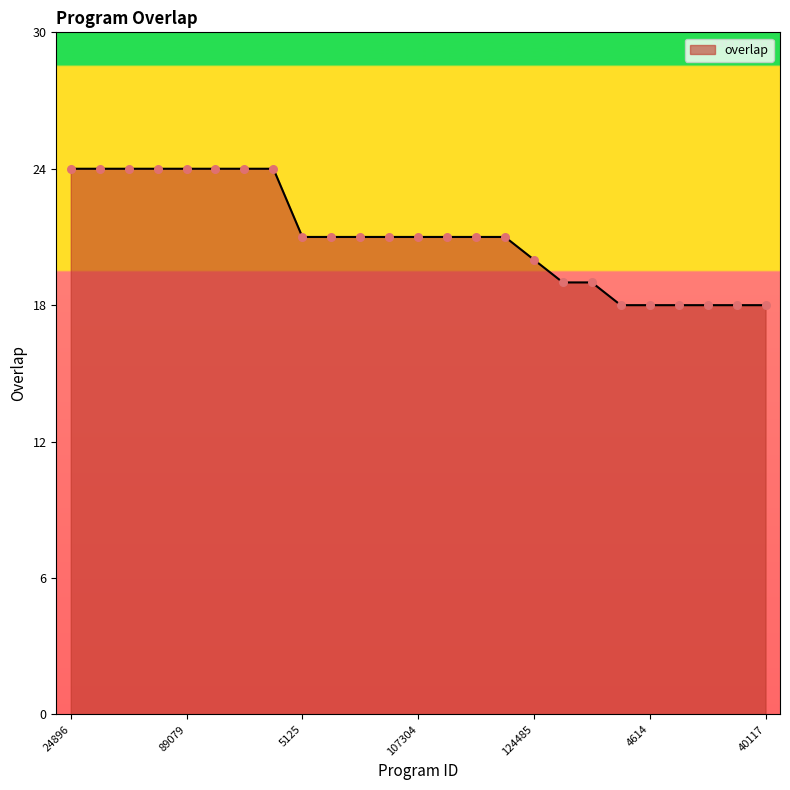

What is the minimum value shown in the chart?

18